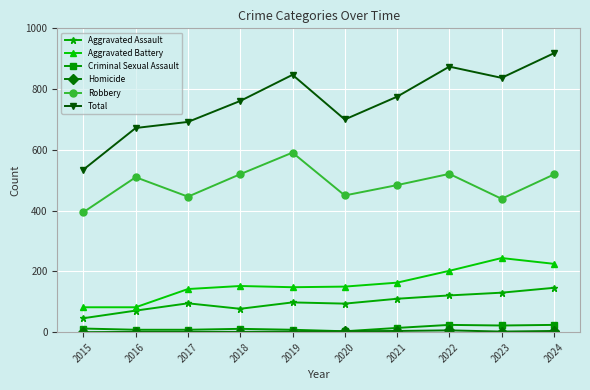

How many interior local peaks does the Total series have?

2